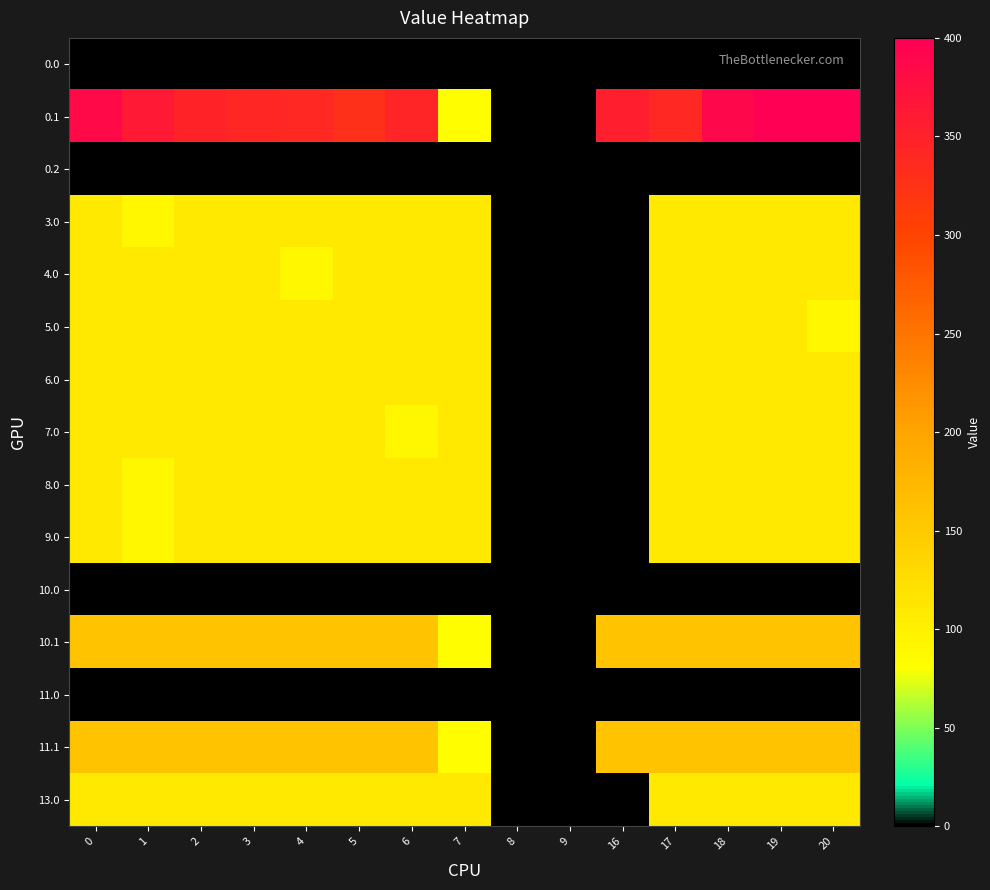

Reading right to left, transcribe all the data shown in this chart.

0.0: 20=0.0	19=0.0	18=0.0	17=0.0	16=0.0	9=0.0	8=0.0	7=0.0	6=0.0	5=0.0	4=0.0	3=0.0	2=0.0	1=0.0	0=0.0
0.1: 20=400.0	19=399.7	18=388.5	17=340.1	16=353.7	9=0.0	8=0.0	7=81.6	6=345.2	5=329.5	4=339.6	3=342.7	2=347.9	1=361.1	0=384.6
0.2: 20=0.0	19=0.0	18=0.0	17=0.0	16=0.0	9=0.0	8=0.0	7=0.0	6=0.0	5=0.0	4=0.0	3=0.0	2=0.0	1=0.0	0=0.0
3.0: 20=109.0	19=109.0	18=109.0	17=109.0	16=0.0	9=0.0	8=0.0	7=109.0	6=109.0	5=109.0	4=109.0	3=109.0	2=109.0	1=89.5	0=109.0
4.0: 20=109.0	19=109.0	18=109.0	17=109.0	16=0.0	9=0.0	8=0.0	7=109.0	6=109.0	5=109.0	4=89.5	3=109.0	2=109.0	1=109.0	0=109.0
5.0: 20=89.5	19=109.0	18=109.0	17=109.0	16=0.0	9=0.0	8=0.0	7=109.0	6=109.0	5=109.0	4=109.0	3=109.0	2=109.0	1=109.0	0=109.0
6.0: 20=109.0	19=109.0	18=109.0	17=109.0	16=0.0	9=0.0	8=0.0	7=109.0	6=109.0	5=109.0	4=109.0	3=109.0	2=109.0	1=109.0	0=109.0
7.0: 20=109.0	19=109.0	18=109.0	17=109.0	16=0.0	9=0.0	8=0.0	7=109.0	6=89.5	5=109.0	4=109.0	3=109.0	2=109.0	1=109.0	0=109.0
8.0: 20=109.0	19=109.0	18=109.0	17=109.0	16=0.0	9=0.0	8=0.0	7=109.0	6=109.0	5=109.0	4=109.0	3=109.0	2=109.0	1=89.5	0=109.0
9.0: 20=109.0	19=109.0	18=109.0	17=109.0	16=0.0	9=0.0	8=0.0	7=109.0	6=109.0	5=109.0	4=109.0	3=109.0	2=109.0	1=89.5	0=109.0
10.0: 20=0.0	19=0.0	18=0.0	17=0.0	16=0.0	9=0.0	8=0.0	7=0.0	6=0.0	5=0.0	4=0.0	3=0.0	2=0.0	1=0.0	0=0.0
10.1: 20=159.8	19=159.8	18=159.8	17=159.8	16=159.8	9=0.0	8=0.0	7=81.6	6=159.8	5=159.8	4=159.8	3=159.8	2=159.8	1=159.8	0=159.8
11.0: 20=0.0	19=0.0	18=0.0	17=0.0	16=0.0	9=0.0	8=0.0	7=0.0	6=0.0	5=0.0	4=0.0	3=0.0	2=0.0	1=0.0	0=0.0
11.1: 20=159.8	19=159.8	18=159.8	17=159.8	16=159.8	9=0.0	8=0.0	7=81.6	6=159.8	5=159.8	4=159.8	3=159.8	2=159.8	1=159.8	0=159.8
13.0: 20=108.6	19=108.6	18=108.6	17=108.6	16=0.0	9=0.0	8=0.0	7=108.6	6=108.6	5=108.6	4=108.6	3=108.6	2=108.6	1=108.6	0=108.6